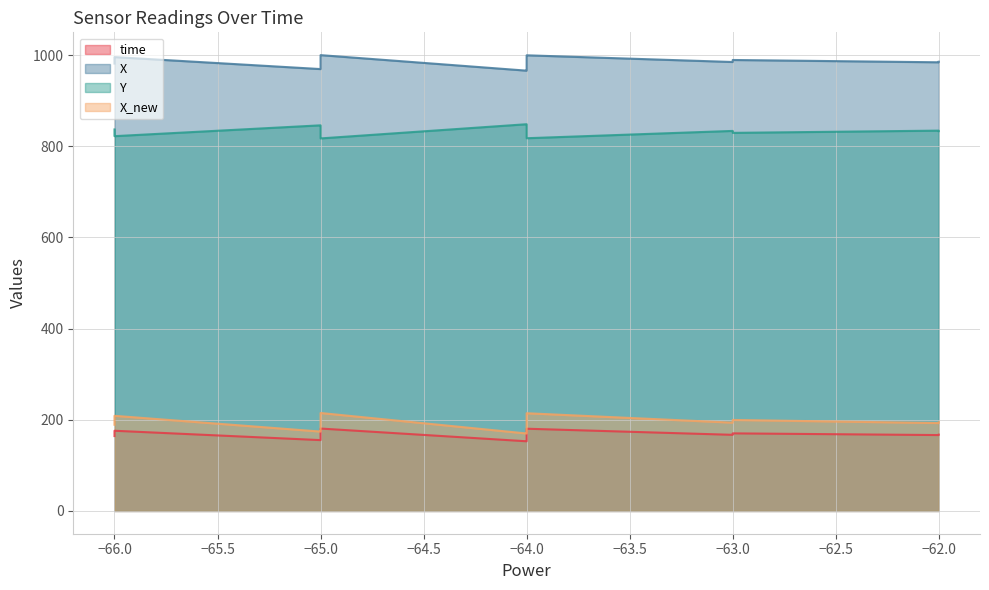

True or false: Y and X intersect in this chart.

False